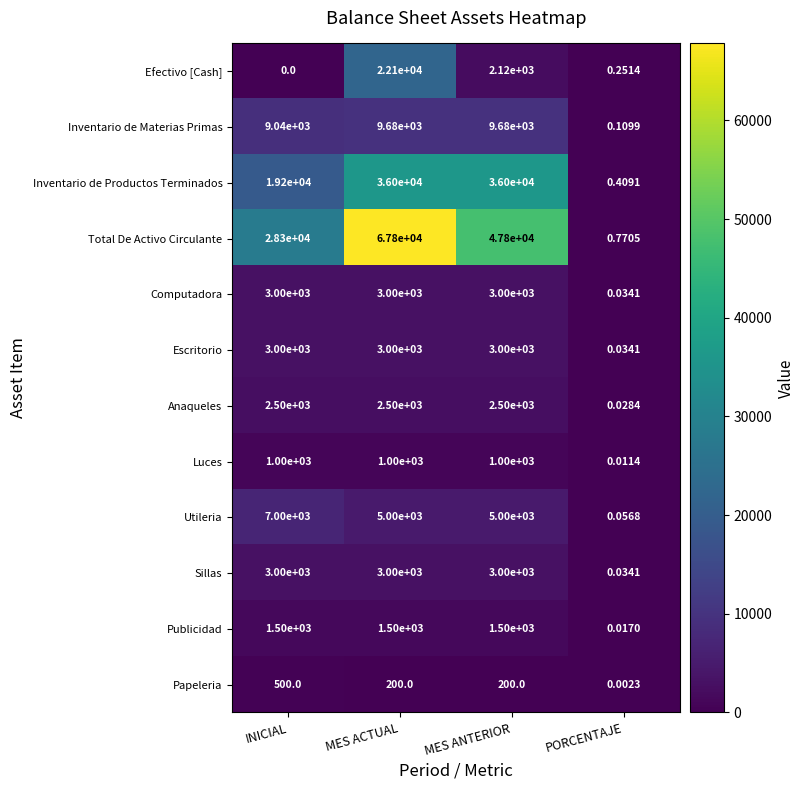

What is the total value across all series at MES ACTUAL?

154780.0